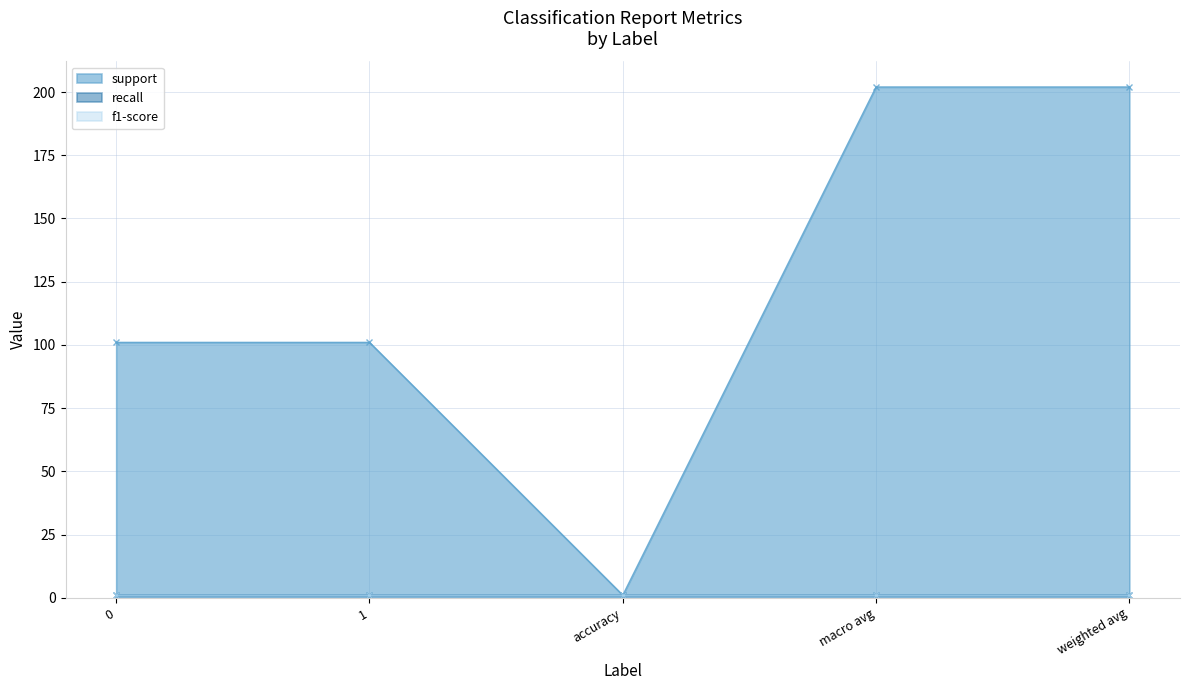

True or false: f1-score and recall cross at least once.

False